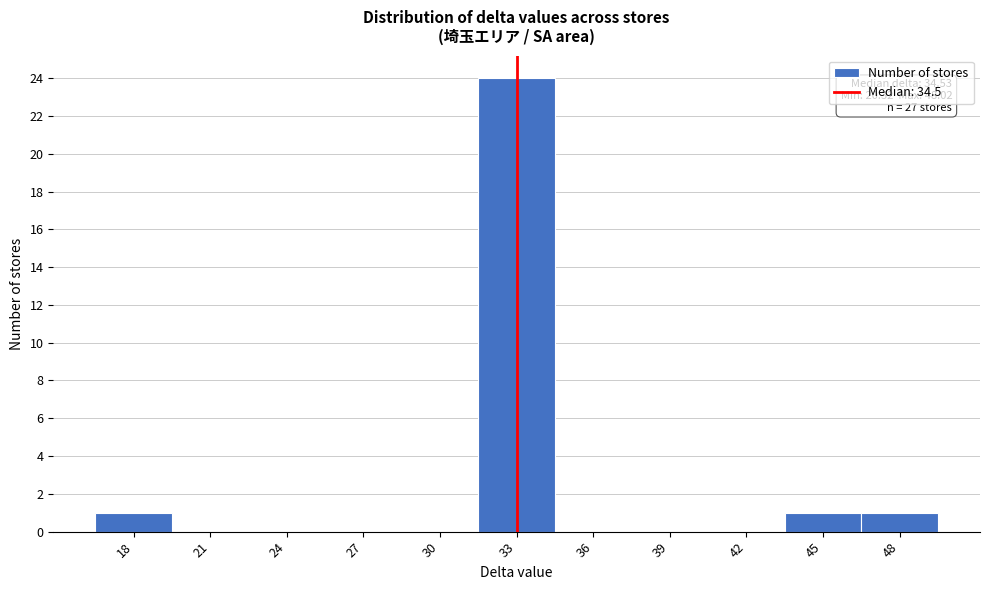

Reading left to right, transcribe all the data shown in this chart.

18=1	21=0	24=0	27=0	30=0	33=24	36=0	39=0	42=0	45=1	48=1